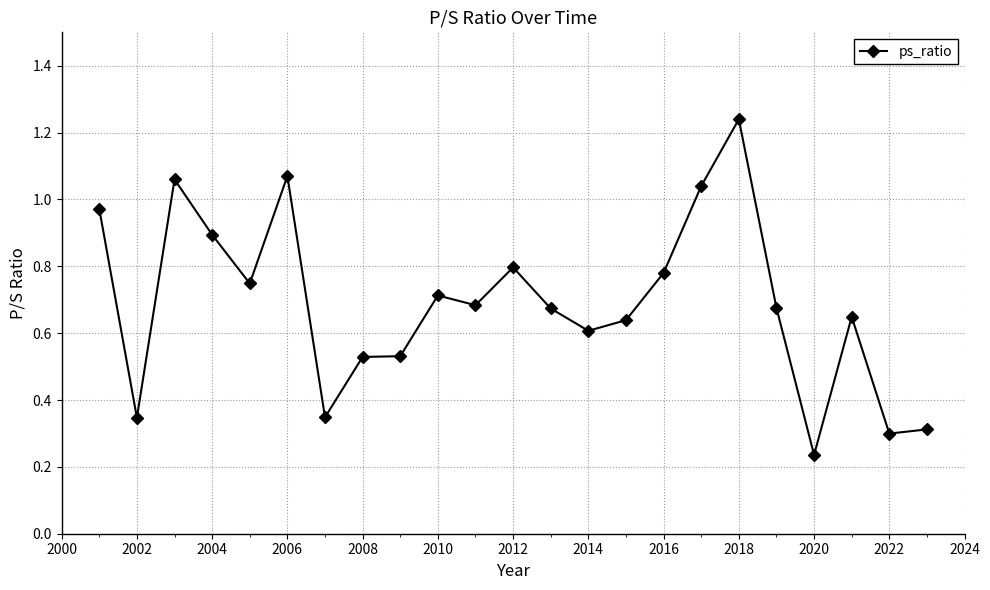

What is the difference between the maximum and second lowest values?

0.9